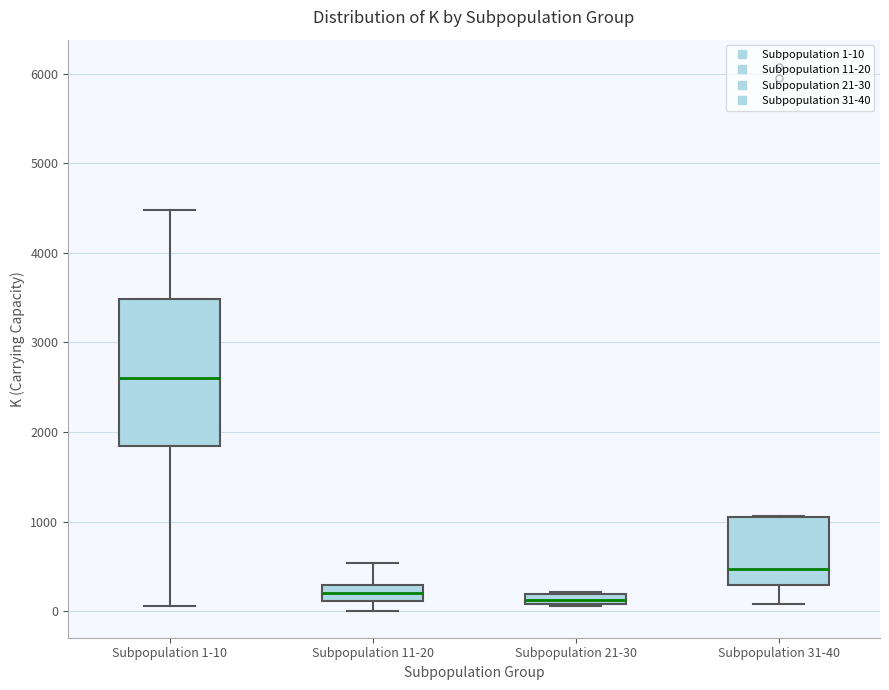

Which box is the tallest, from its lower edge to its upper edge?

Subpopulation 1-10